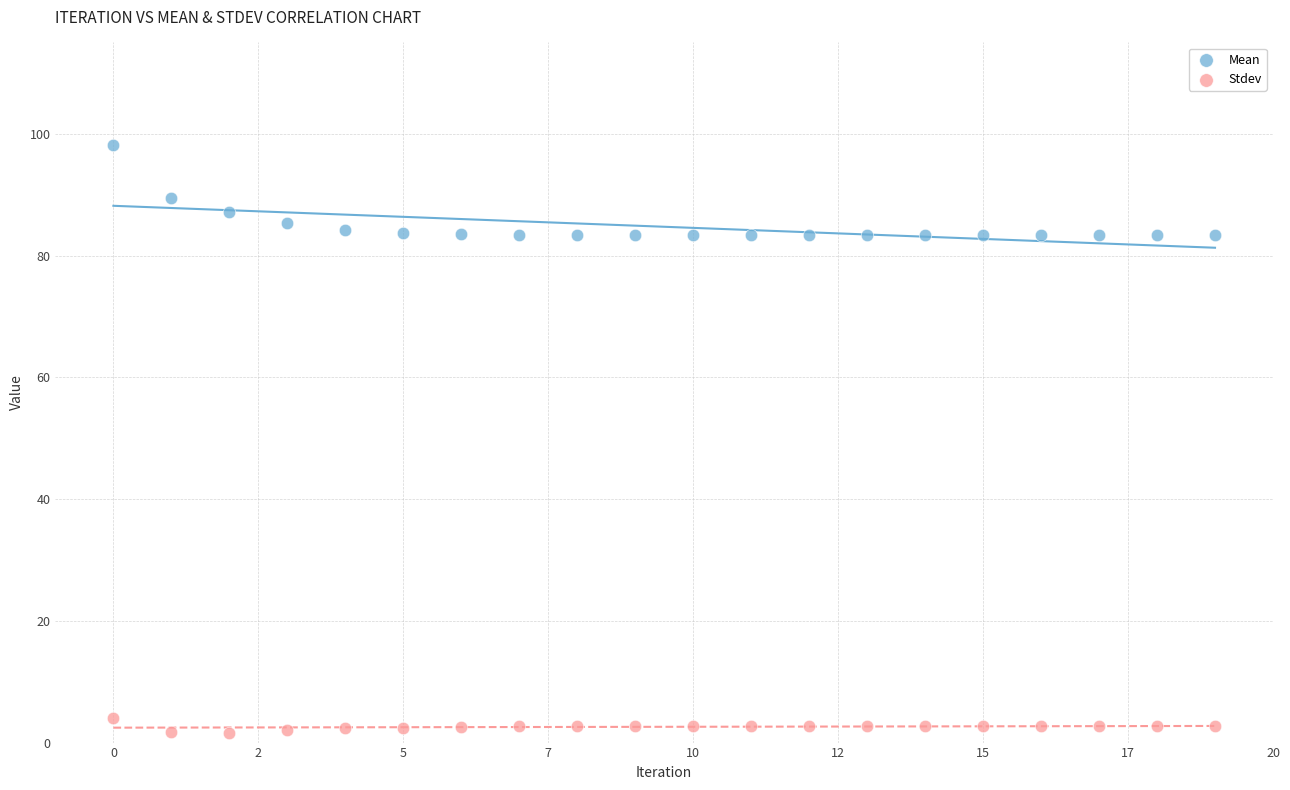

Which series contains the highest Y value?

Mean